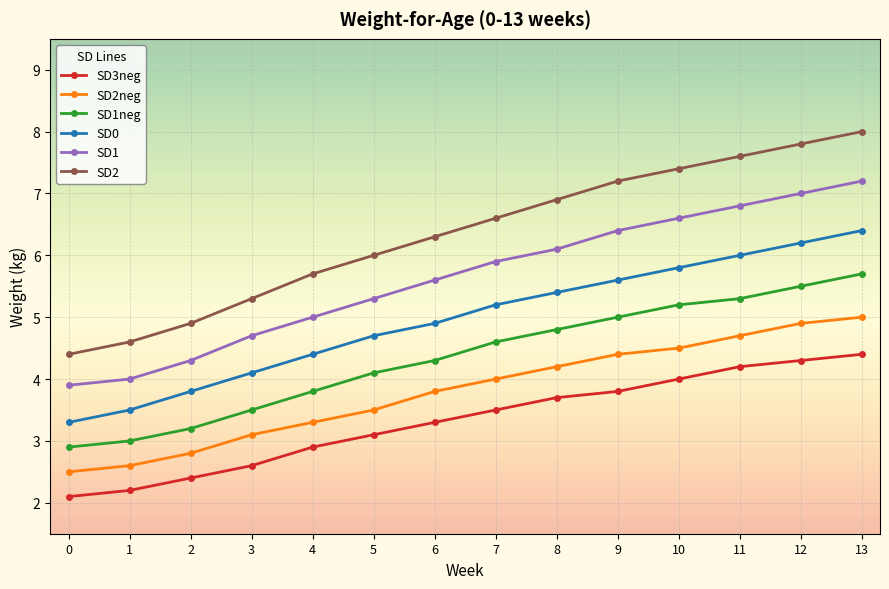

What is the average value of the SD2neg series?

3.8